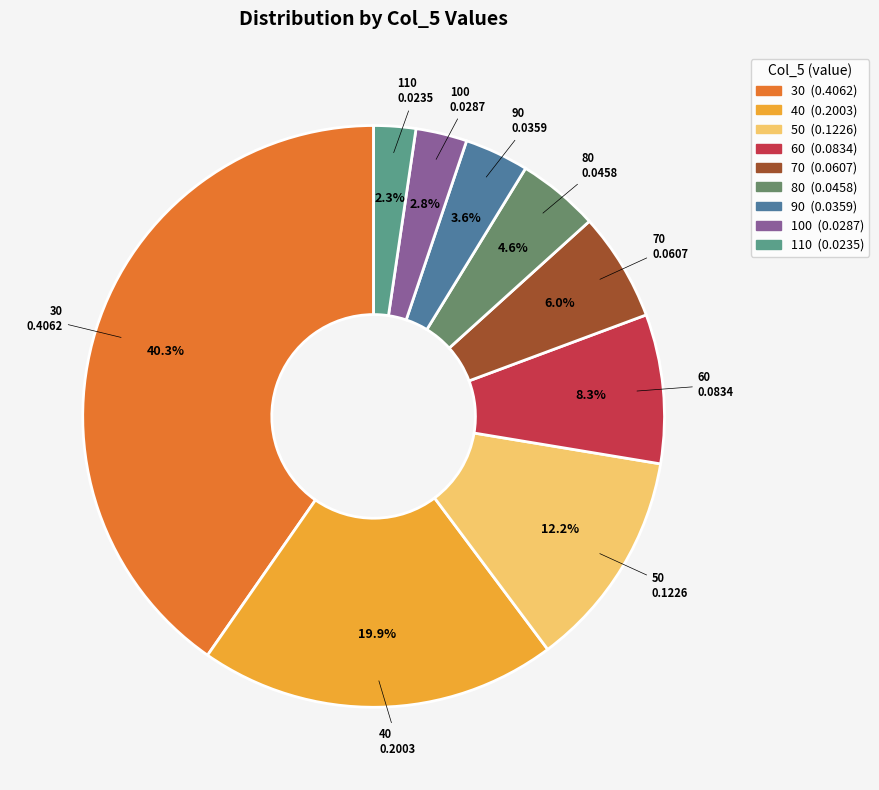

To the nearest percent, what is the combined percentage of 90 and 50?

16%